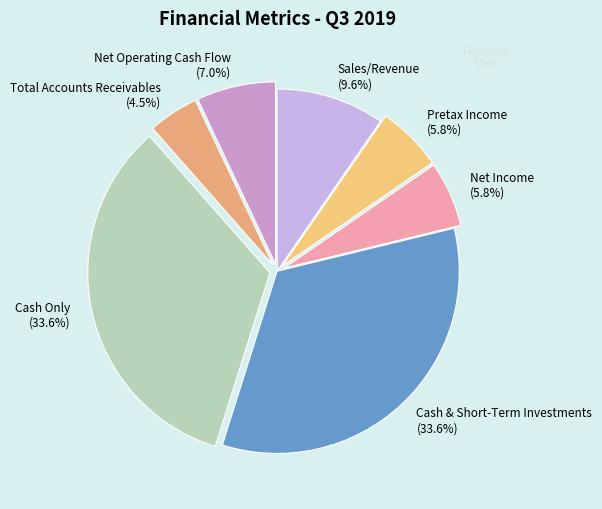

Which has a higher value, Cash & Short-Term Investments or Net Operating Cash Flow?

Cash & Short-Term Investments